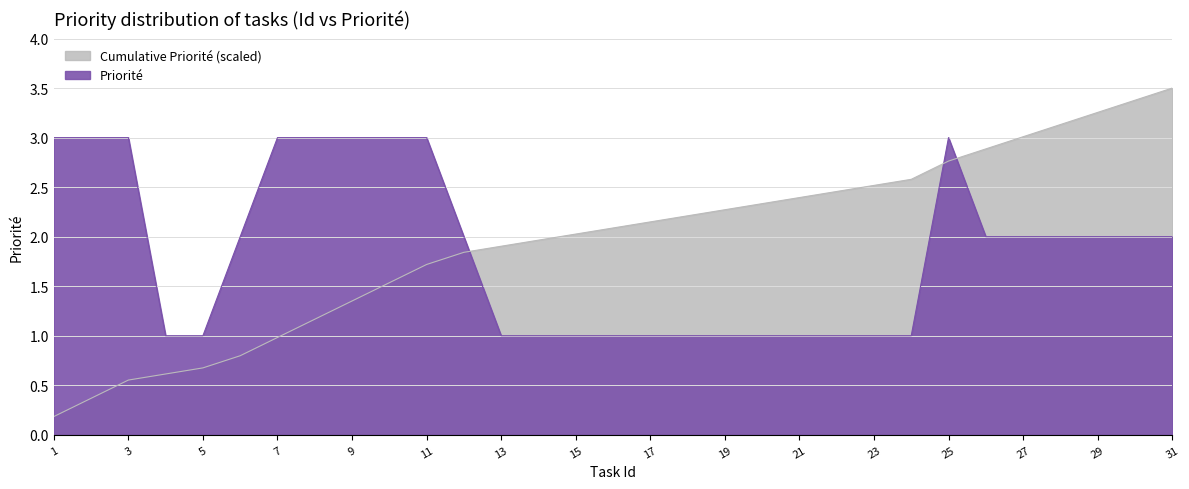

Reading left to right, transcribe all the data shown in this chart.

Priorité: 1=3.0	2=3.0	3=3.0	4=1.0	5=1.0	6=2.0	7=3.0	8=3.0	9=3.0	10=3.0	11=3.0	12=2.0	13=1.0	14=1.0	15=1.0	16=1.0	17=1.0	18=1.0	19=1.0	20=1.0	21=1.0	22=1.0	23=1.0	24=1.0	25=3.0	26=2.0	27=2.0	28=2.0	29=2.0	30=2.0	31=2.0
Cumulative Priorité: 1=0.2	2=0.4	3=0.6	4=0.6	5=0.7	6=0.8	7=1.0	8=1.2	9=1.4	10=1.5	11=1.7	12=1.8	13=1.9	14=2.0	15=2.0	16=2.1	17=2.1	18=2.2	19=2.3	20=2.3	21=2.4	22=2.5	23=2.5	24=2.6	25=2.8	26=2.9	27=3.0	28=3.1	29=3.3	30=3.4	31=3.5